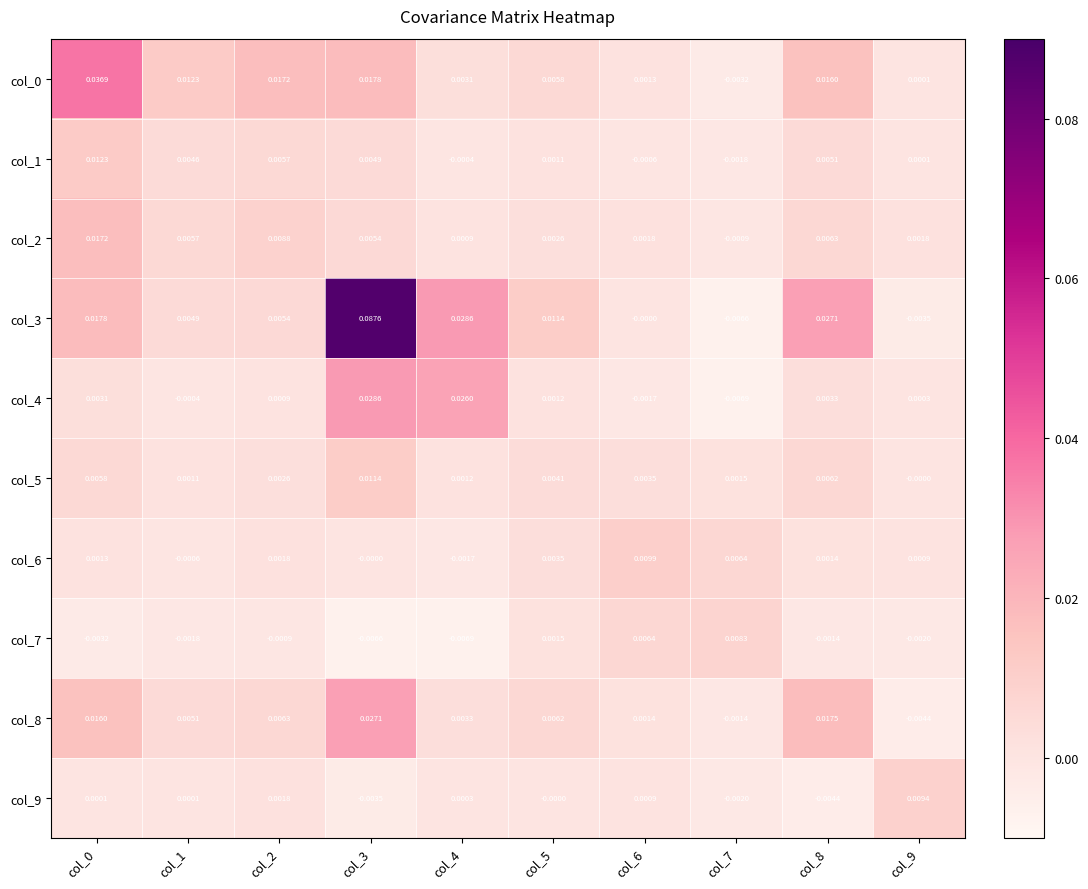

Is the value of col_9 at col_9 greater than the value of col_5 at col_5?

Yes